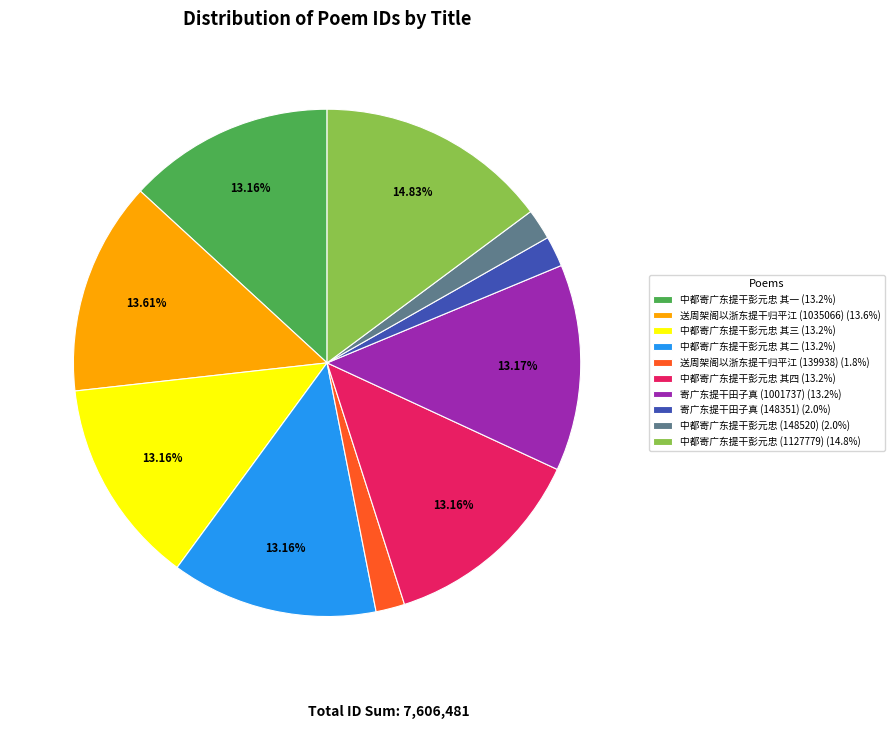

To the nearest percent, what percentage of the pie is 中都寄广东提干彭元忠 (1127779)?

15%